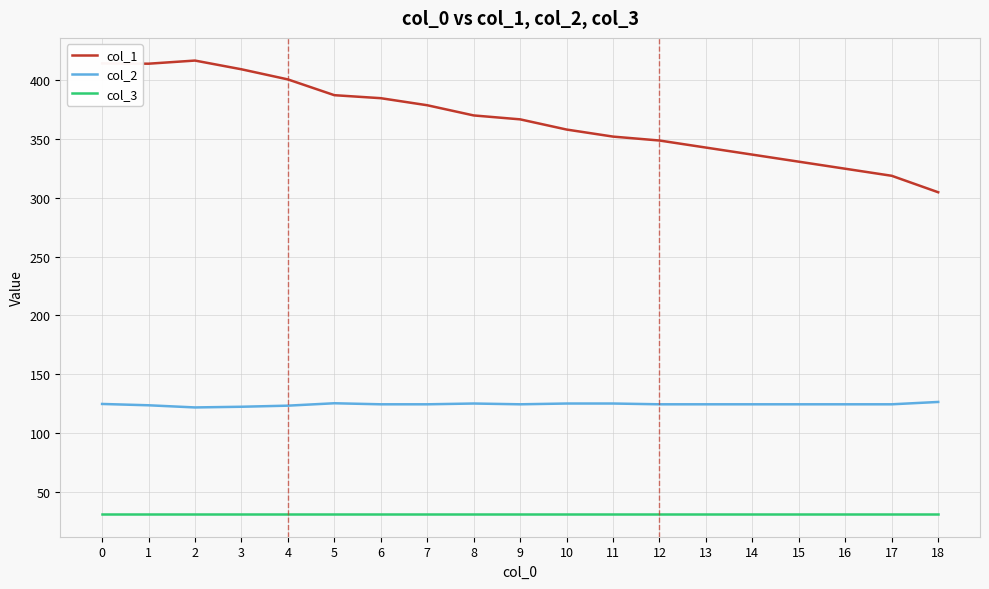

What is the difference between the highest and lowest values at 4?

369.6